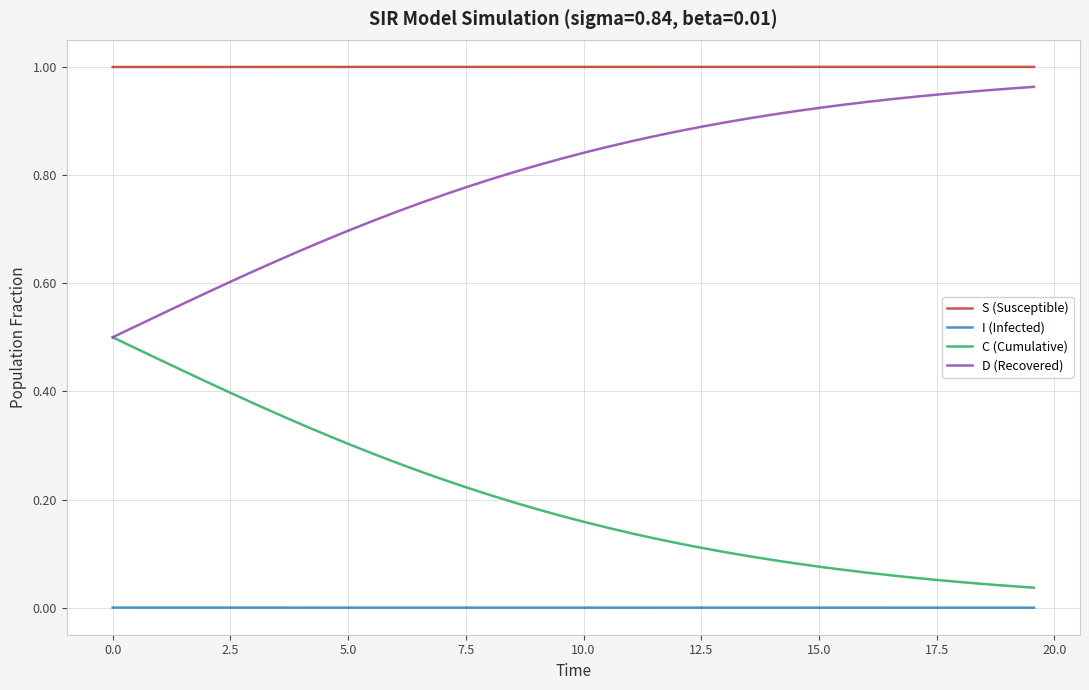

Which series has the largest total across all categories?

S (Susceptible)